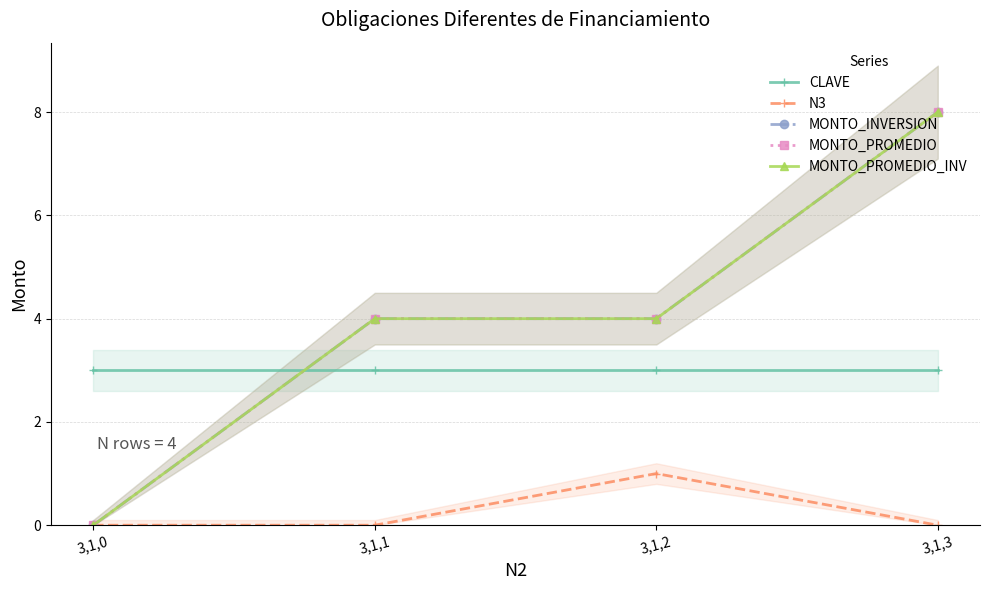

How many values in the N3 series exceed 0?

1